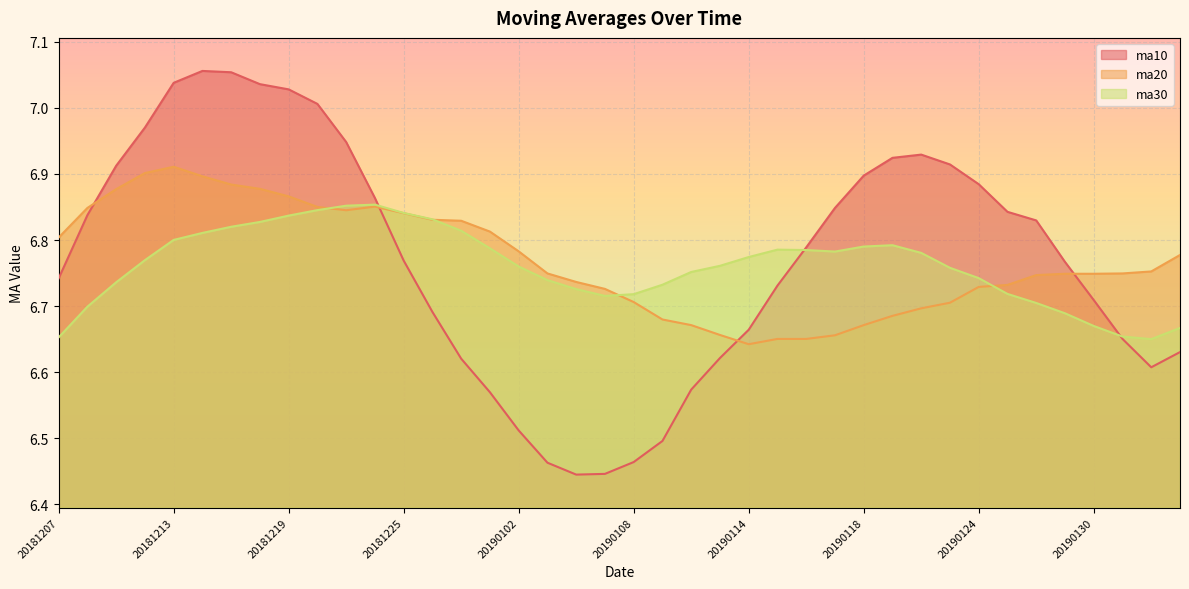

Which series has the largest range (max minus min)?

ma10